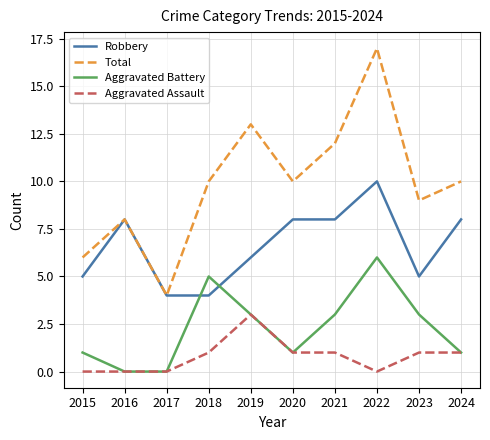

What is the total value across all series at 2018?

20